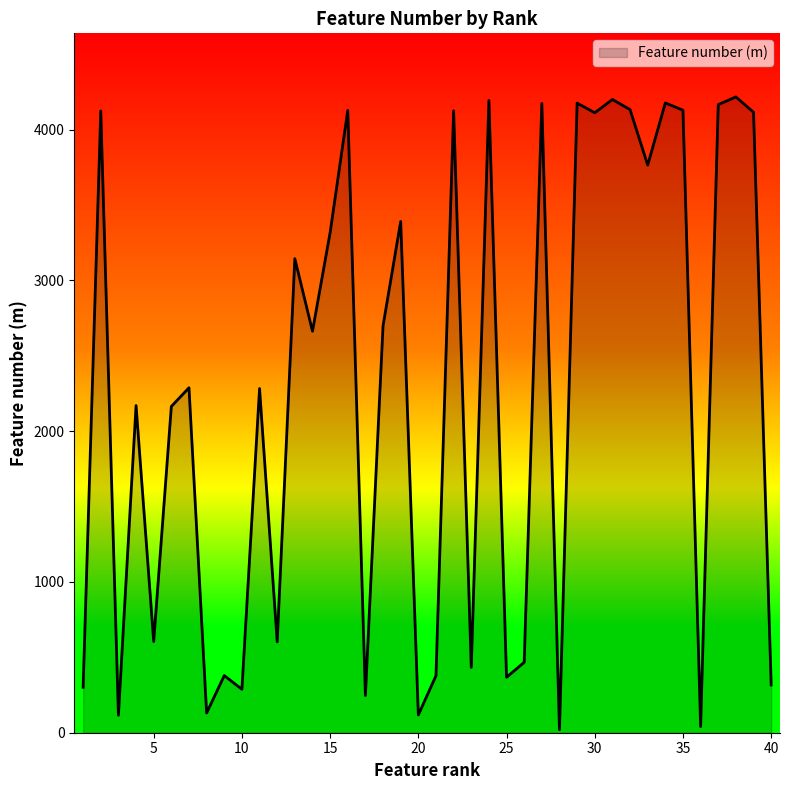

What is the difference between the maximum and minimum values?

4197